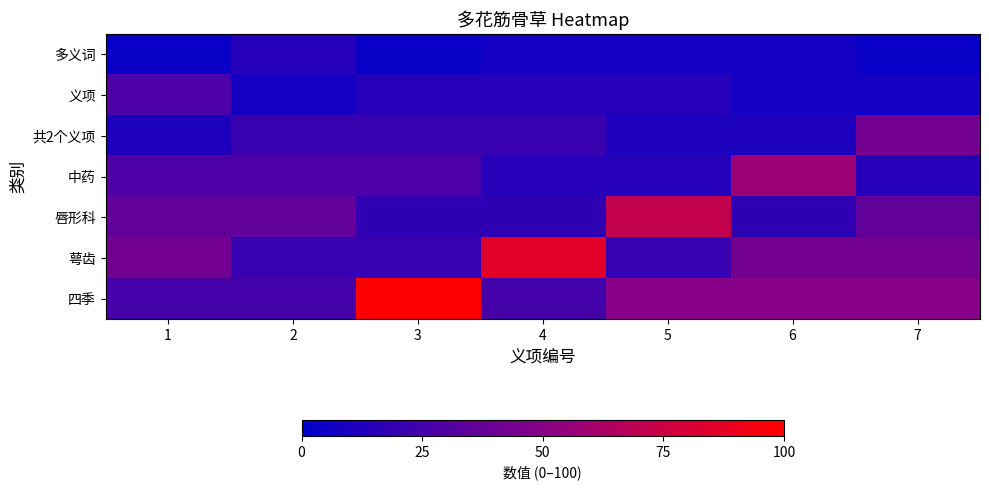

At how many categories does at least one series exceed 38?

6